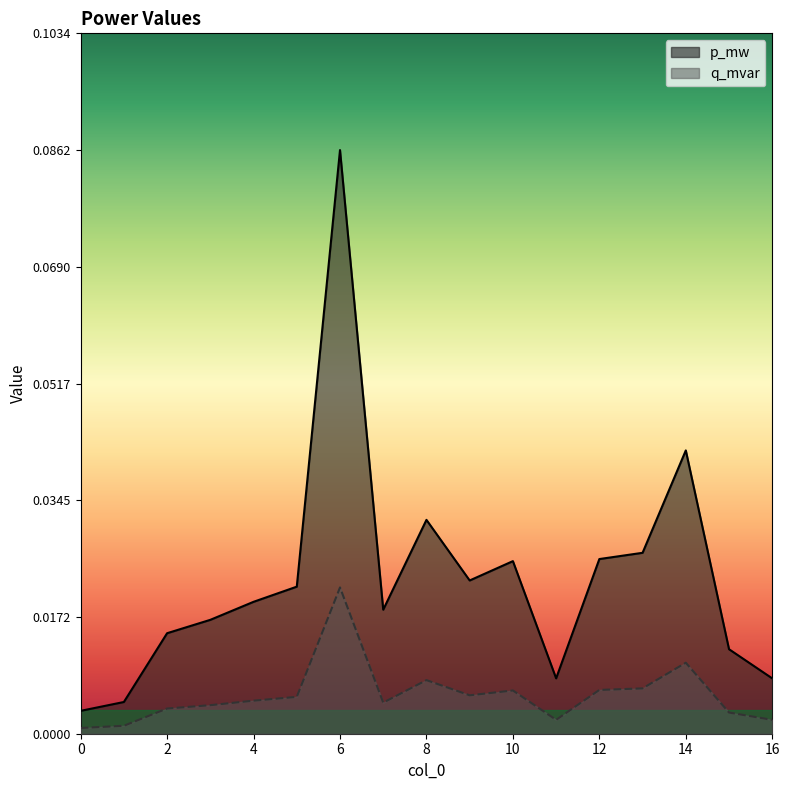

Which has a higher value, 13 or 1?

13